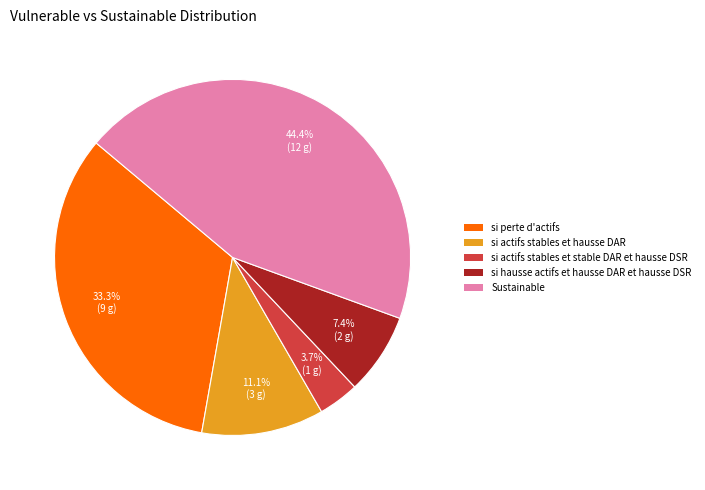

Does si perte d'actifs account for over 50% of the chart?

No